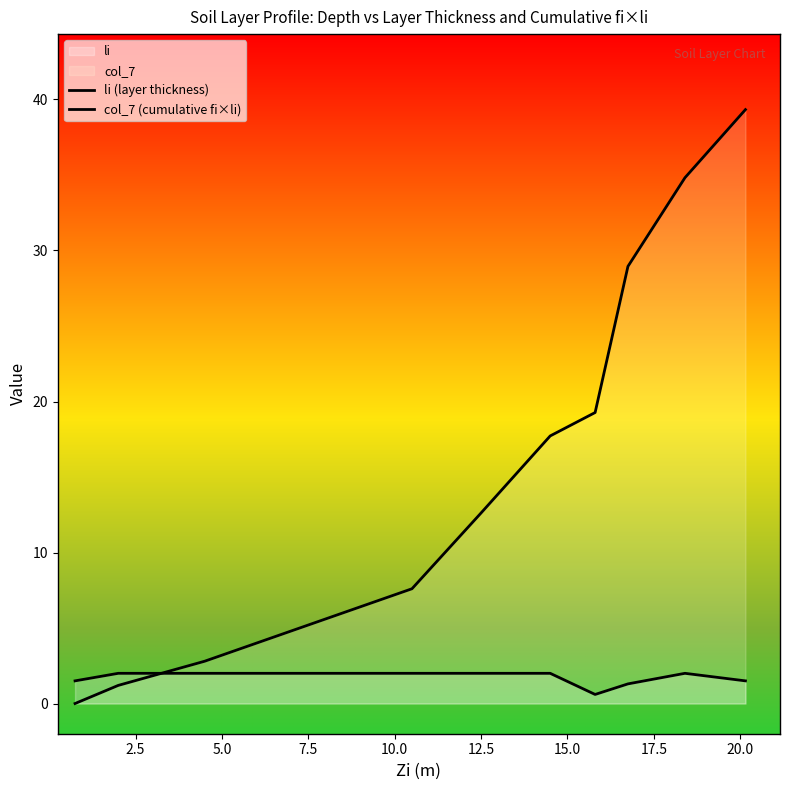

How many intersections are there between li (layer thickness) and col_7 (cumulative fi×li)?

1